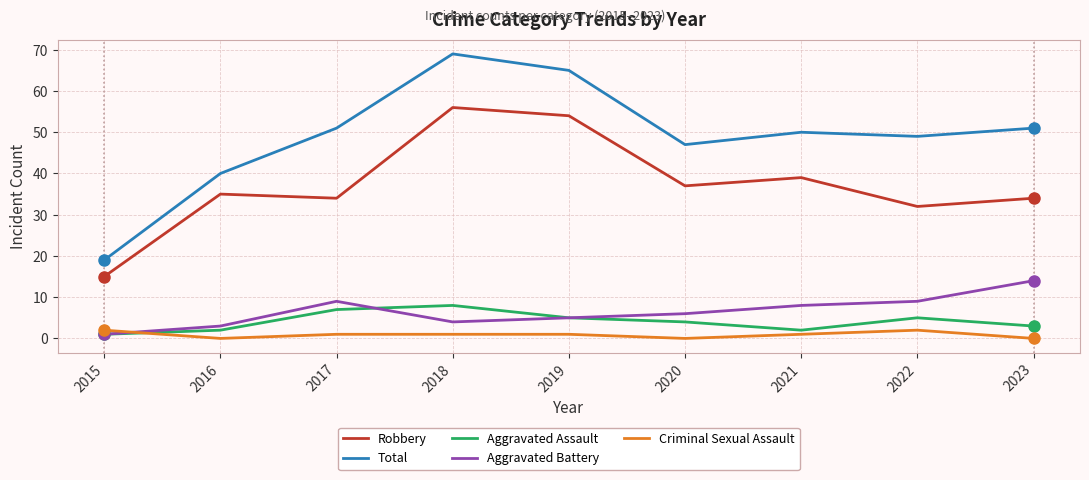

What is the difference between the maximum and minimum values in the Aggravated Assault series?

7